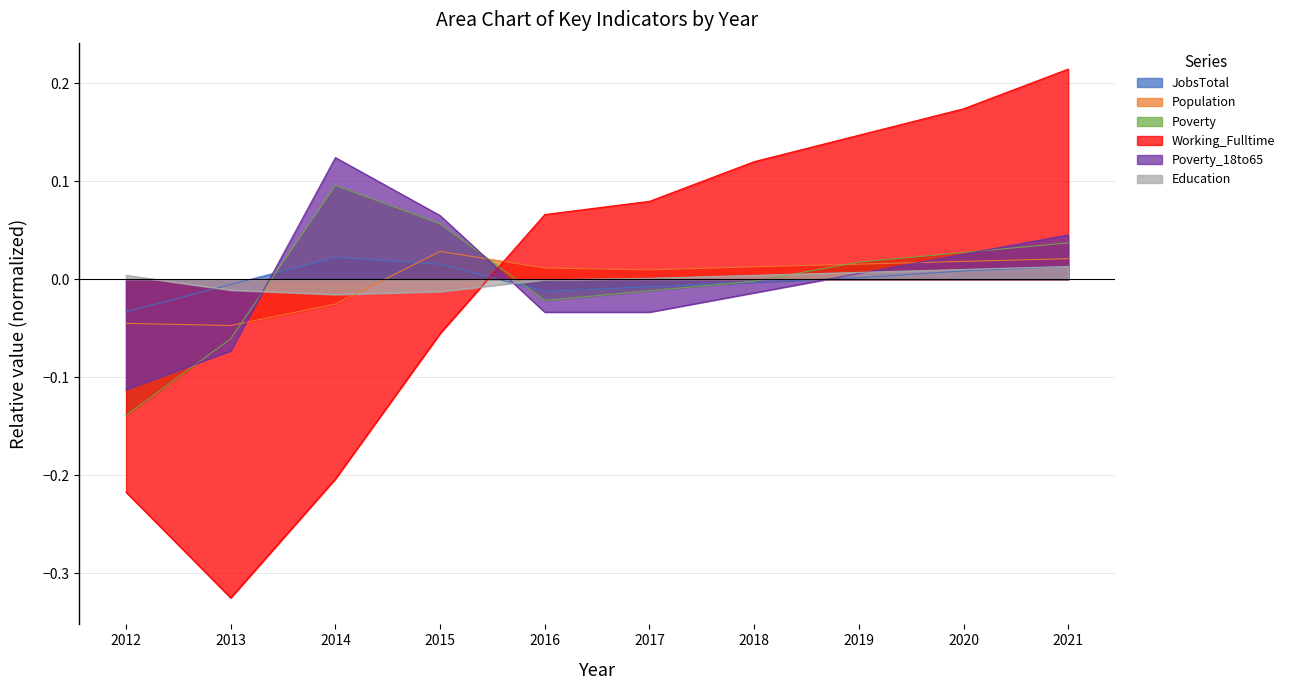

Which series has the largest range (max minus min)?

Working_Fulltime